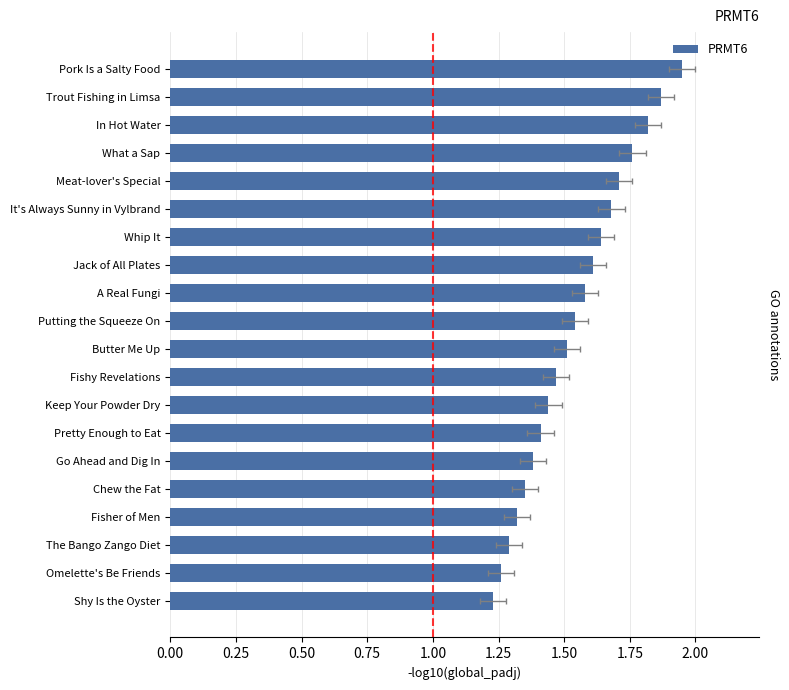

Are the bars horizontal?

Yes